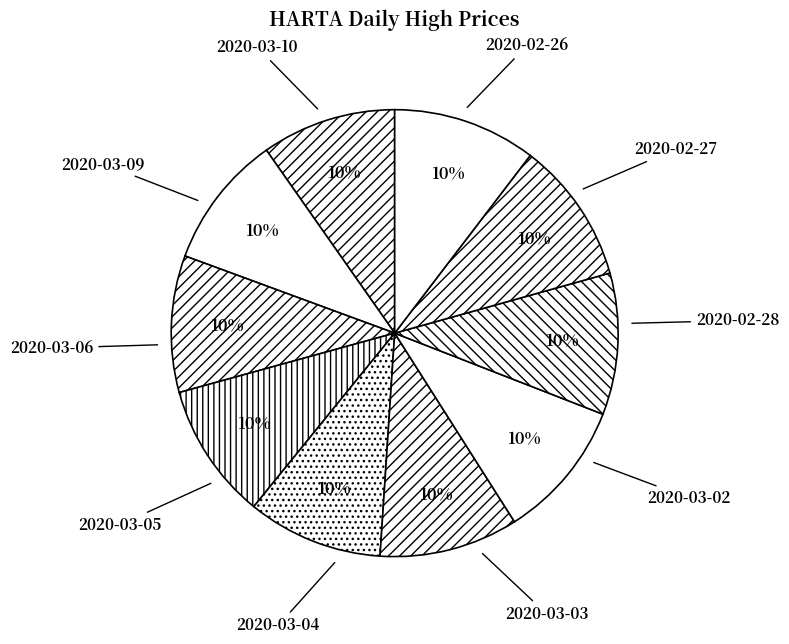

How much of the chart is everything except 2020-03-02?

90.1%